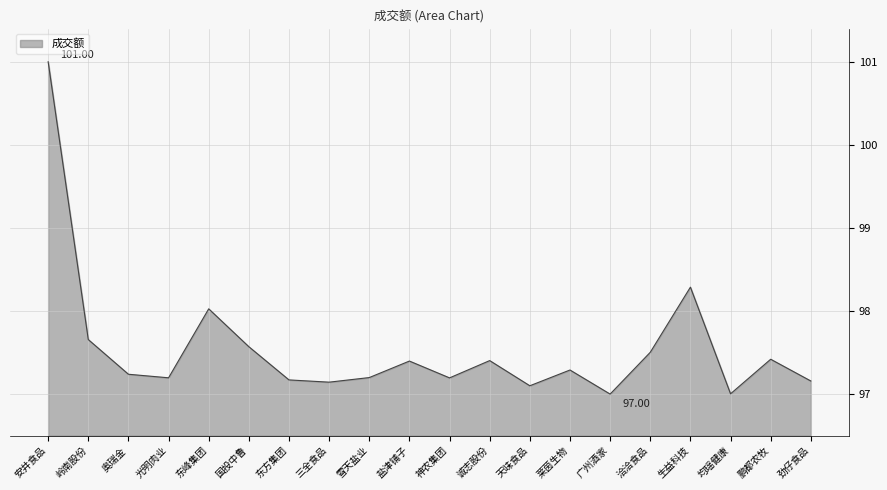

What is the difference between the maximum and minimum values?

4.0